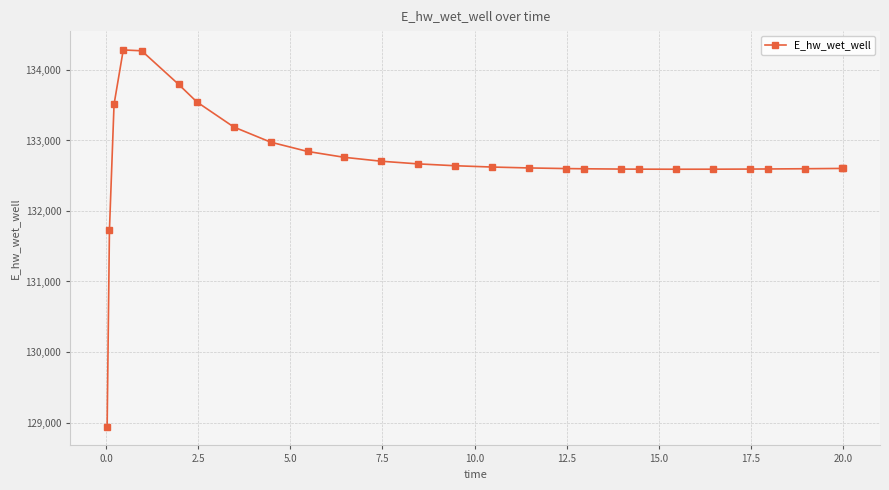

What is the greatest value displayed?

134283.9